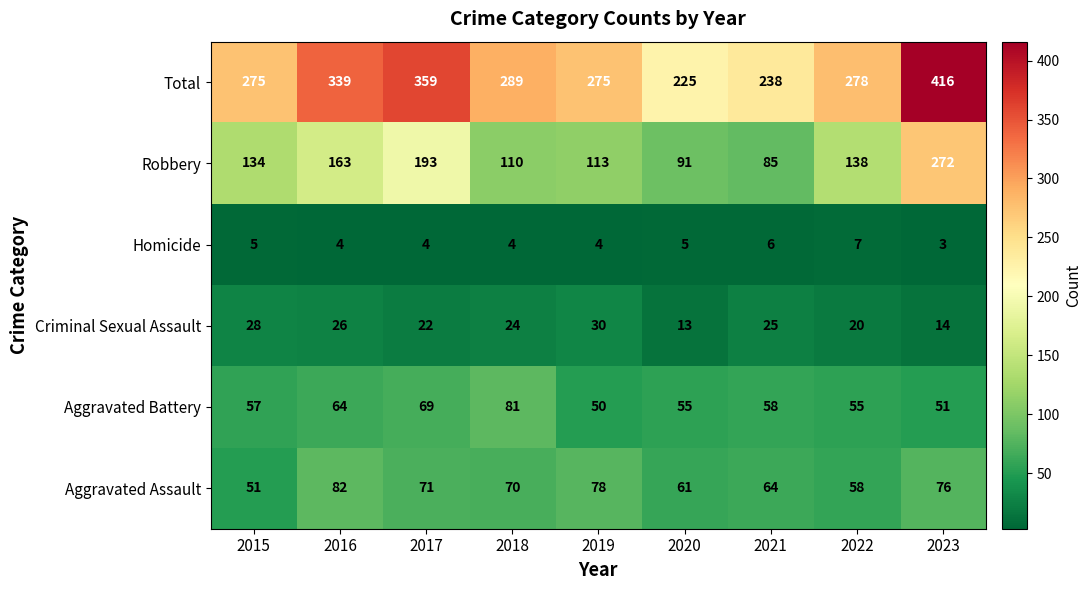

Where does the Homicide series first go above 4?

2015